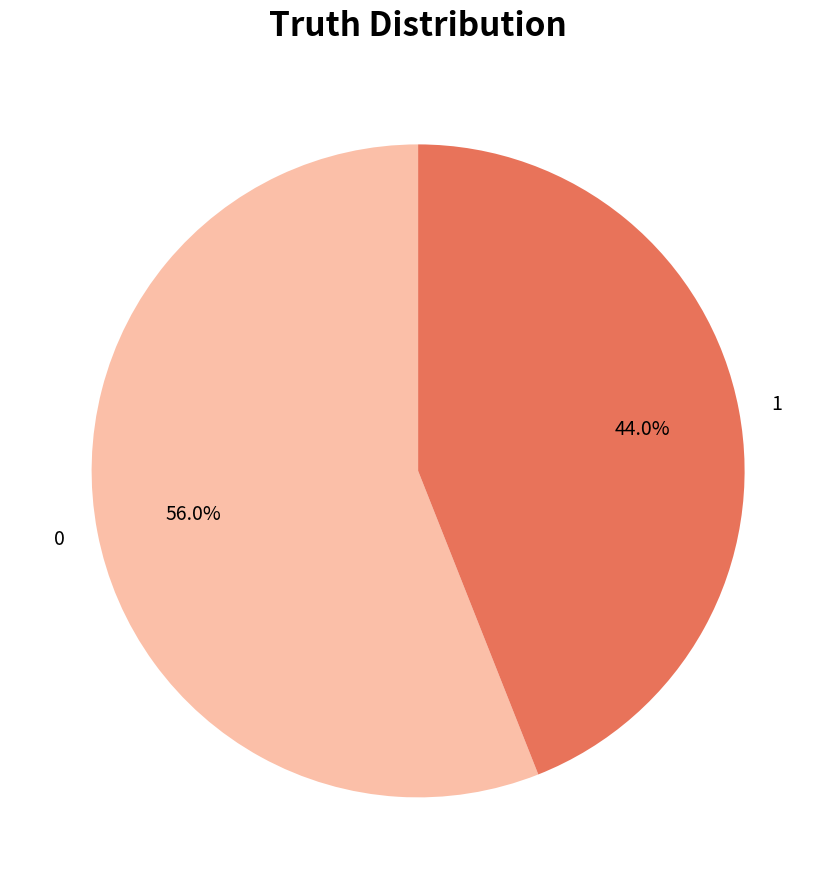

Is the sum of 1 and 0 greater than half?

Yes